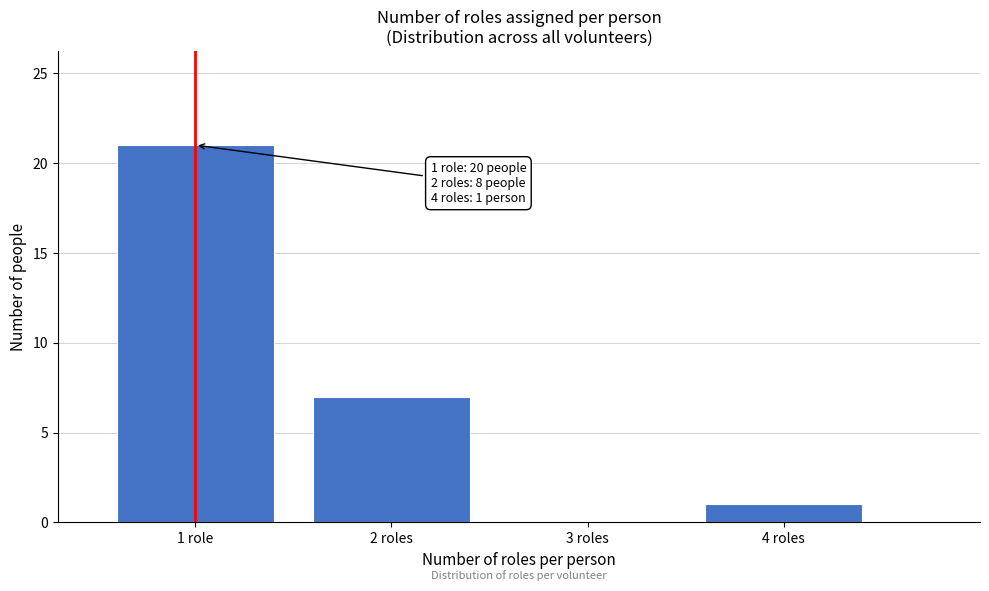

Reading right to left, extract all data points from this chart.

4 roles=1	3 roles=0	2 roles=7	1 role=21